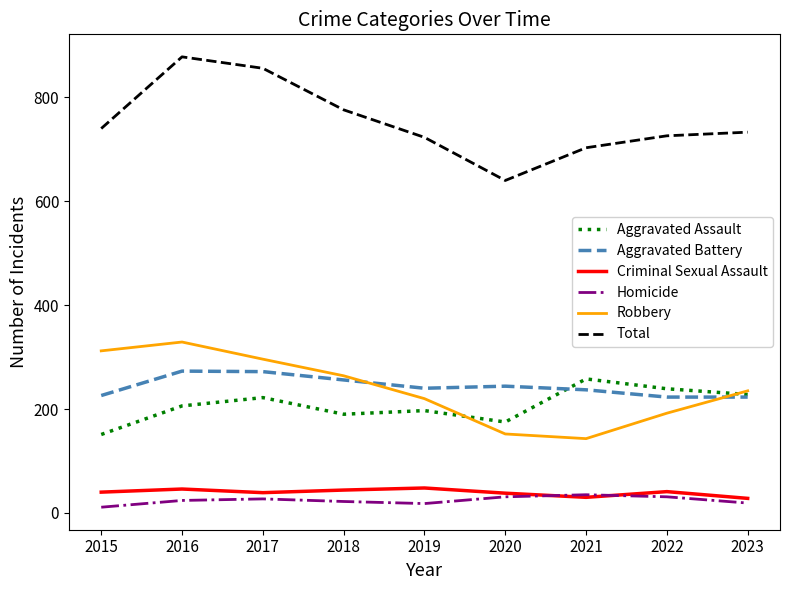

What is the spread (max minus min) of values at 2016?

854